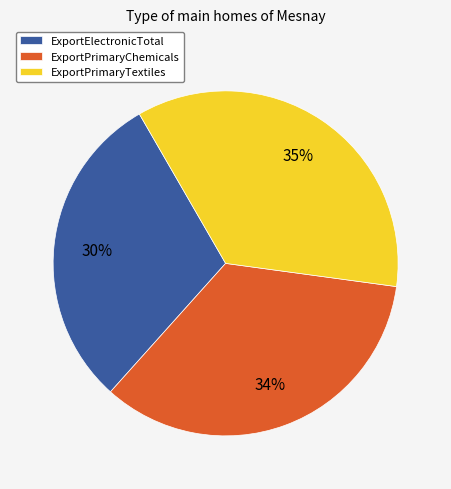

Rank the categories by value from lowest to highest.

ExportElectronicTotal, ExportPrimaryChemicals, ExportPrimaryTextiles